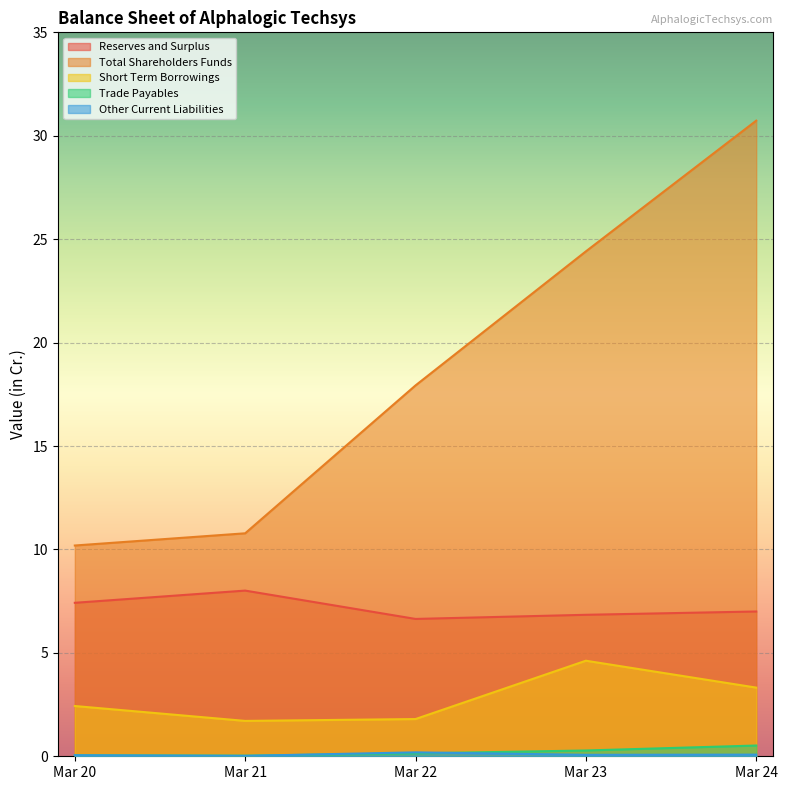

What is the difference between the Short Term Borrowings values at Mar 21 and Mar 20?

0.7